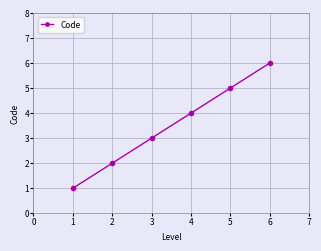

Which has a higher value, 2 or 1?

2